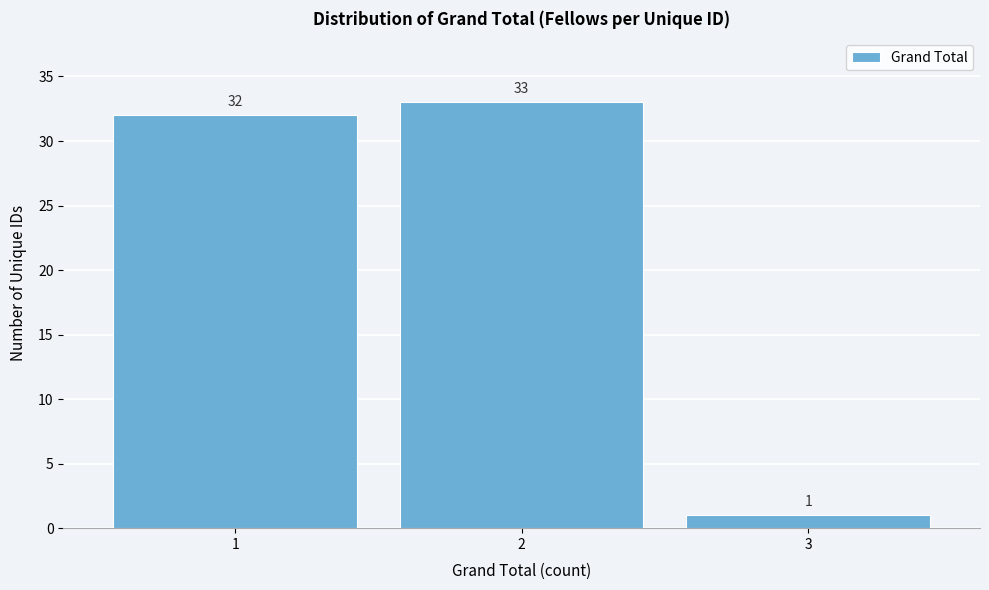

Reading left to right, transcribe this chart: for each bar, give the range it covers on the x-axis and its height.

0.5 to 1.5: 32
1.5 to 2.5: 33
2.5 to 3.5: 1